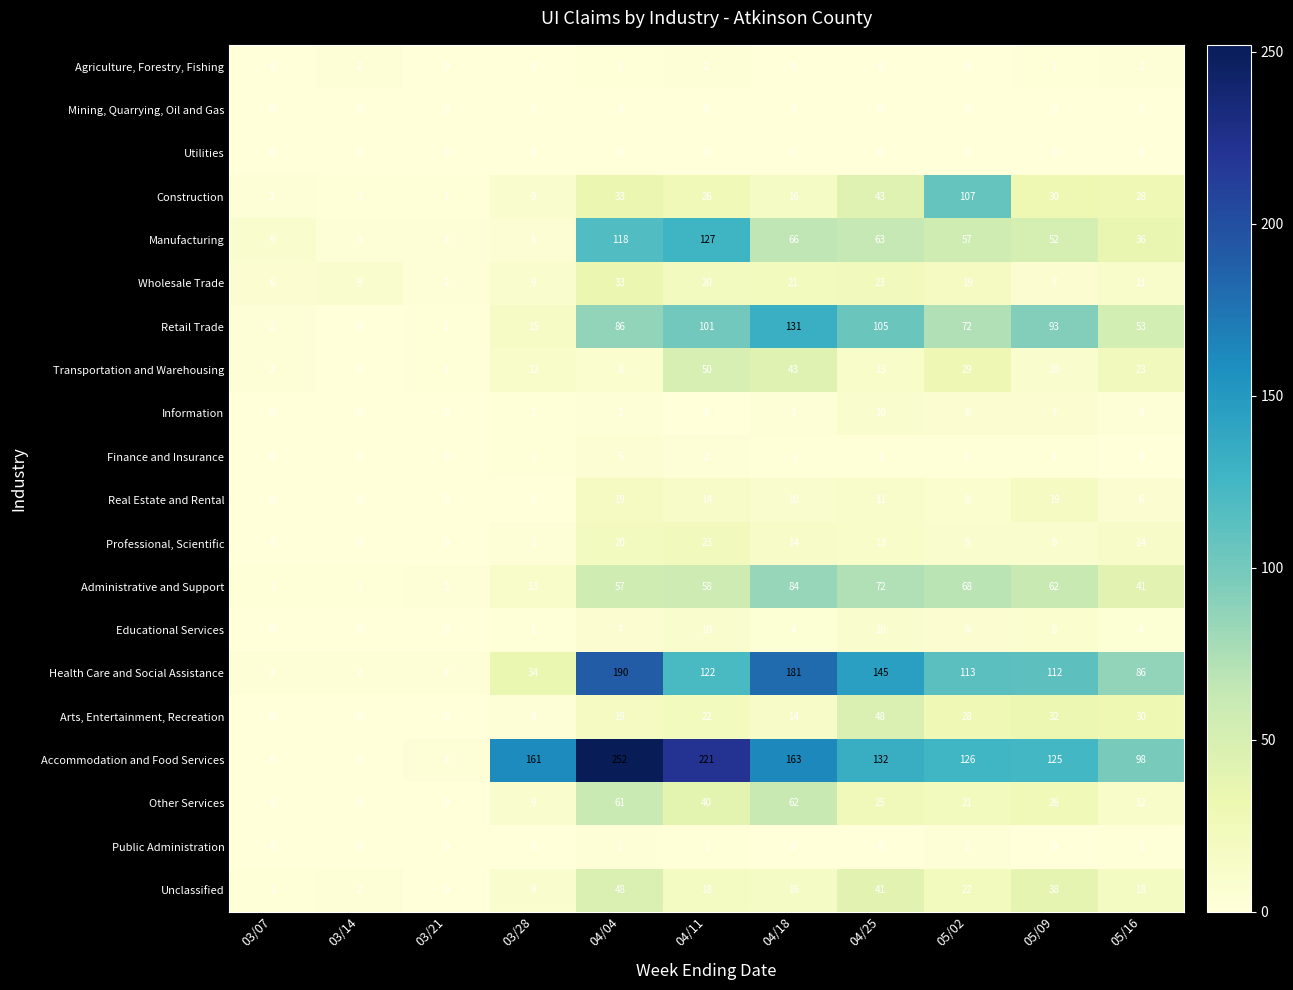

What is the maximum value shown in the chart?

252